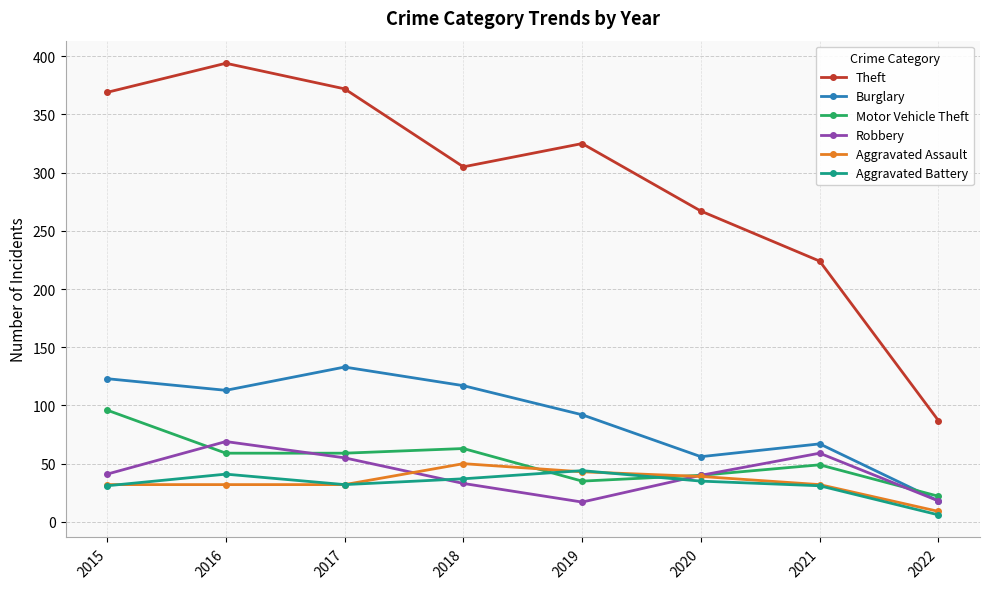

What is the value of the Theft point at the 5th from the left?

325